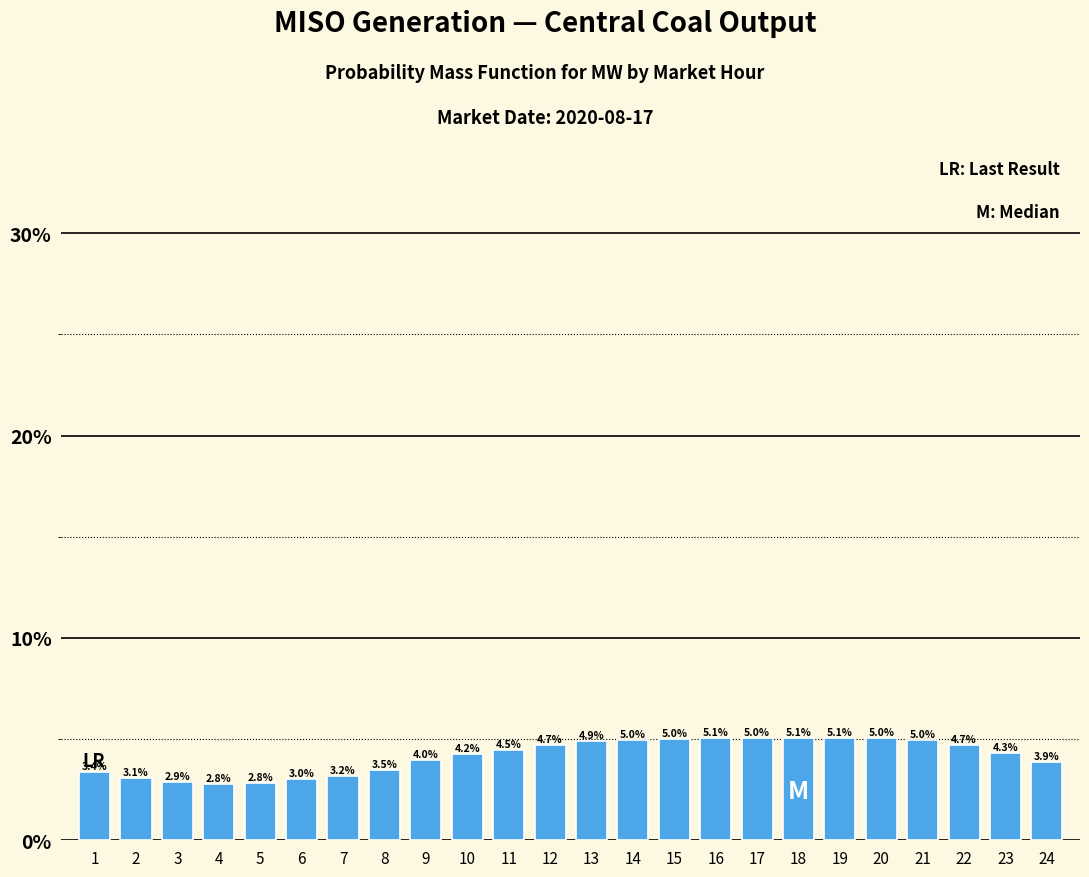

Reading left to right, what are all the values shown in this chart?

1=3.4	2=3.1	3=2.9	4=2.8	5=2.8	6=3.0	7=3.2	8=3.5	9=4.0	10=4.2	11=4.5	12=4.7	13=4.9	14=5.0	15=5.0	16=5.1	17=5.0	18=5.1	19=5.1	20=5.0	21=5.0	22=4.7	23=4.3	24=3.9